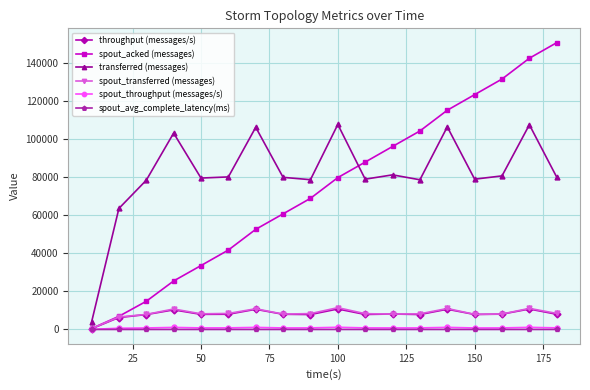

What is the maximum value shown in the chart?

150440.0